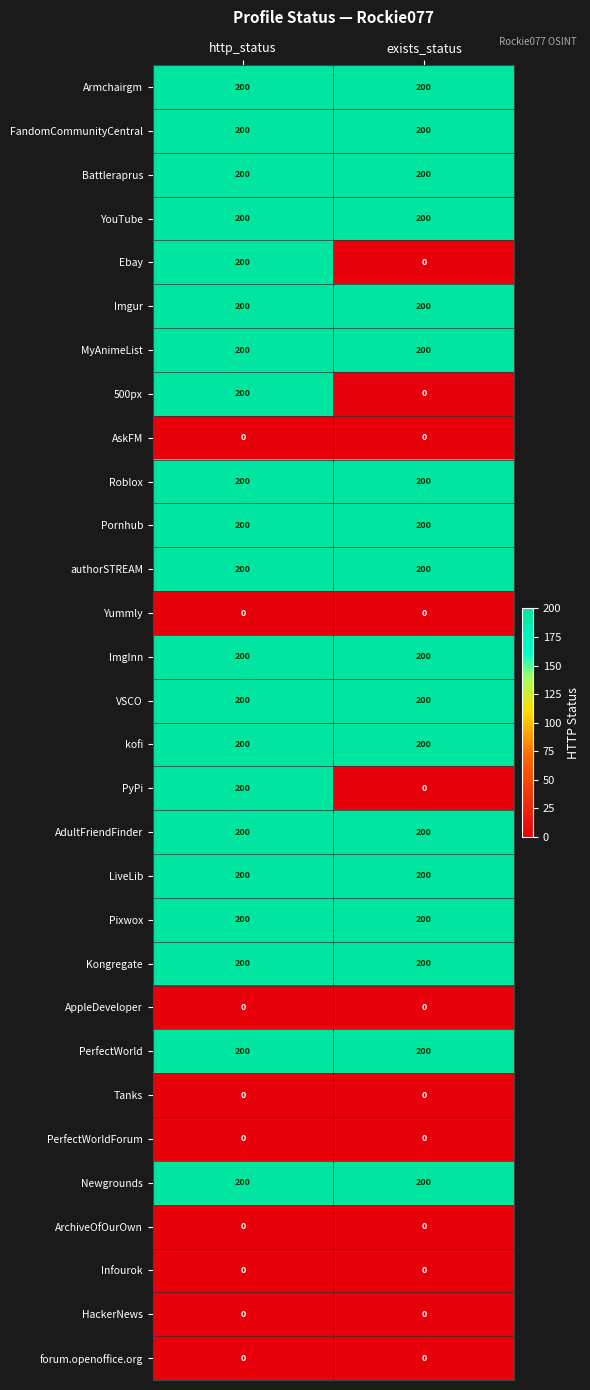

What is the difference between the highest and lowest values at exists_status?

200